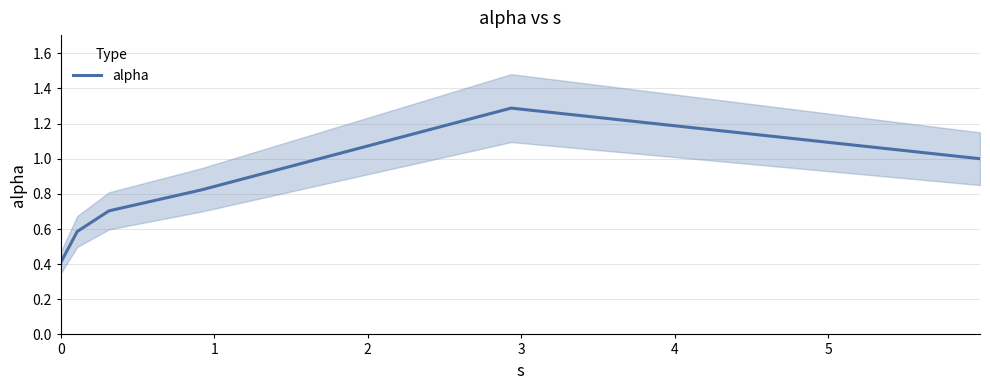

What is the minimum value shown in the chart?

0.4